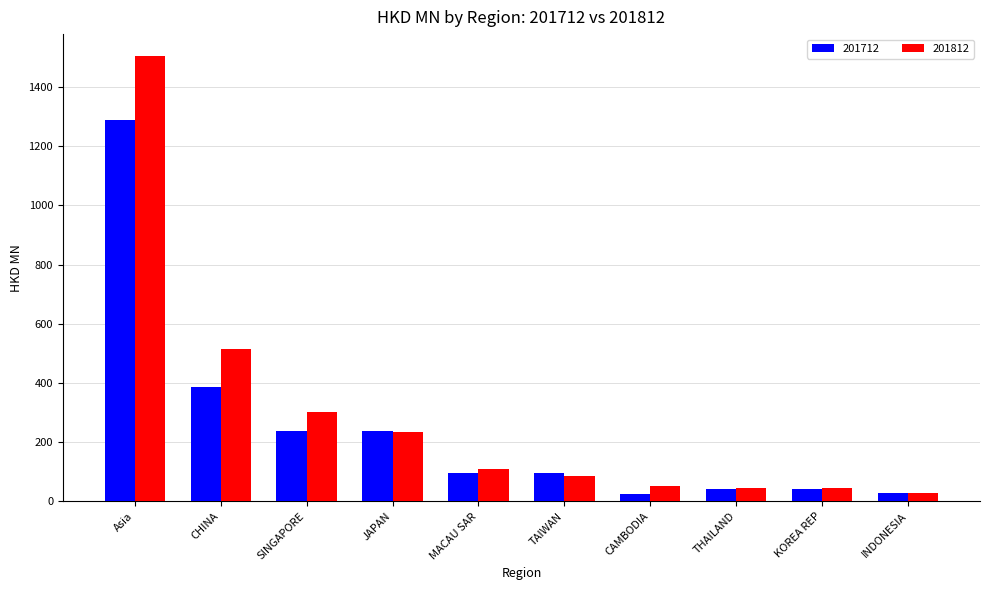

Between CHINA and JAPAN, which series saw the biggest shift?

201812